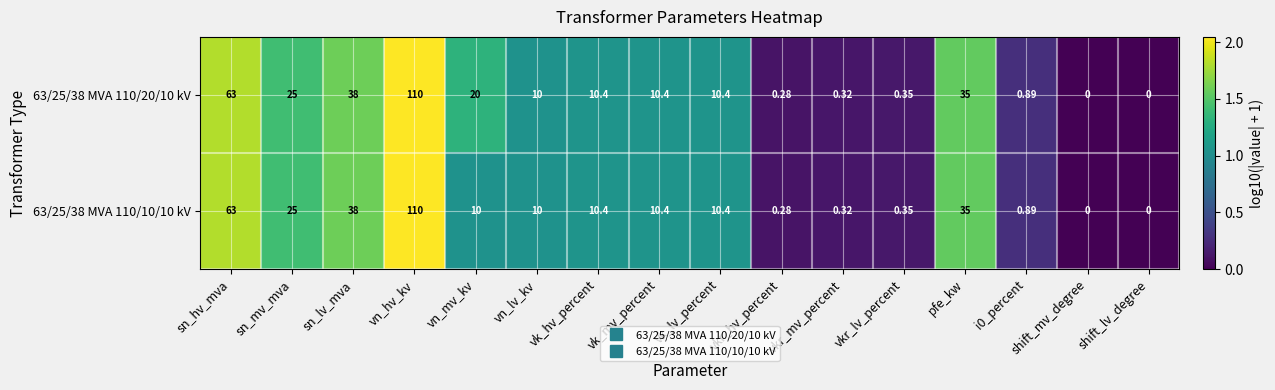

At which label does 63/25/38 MVA 110/10/10 kV reach its peak?

vn_hv_kv